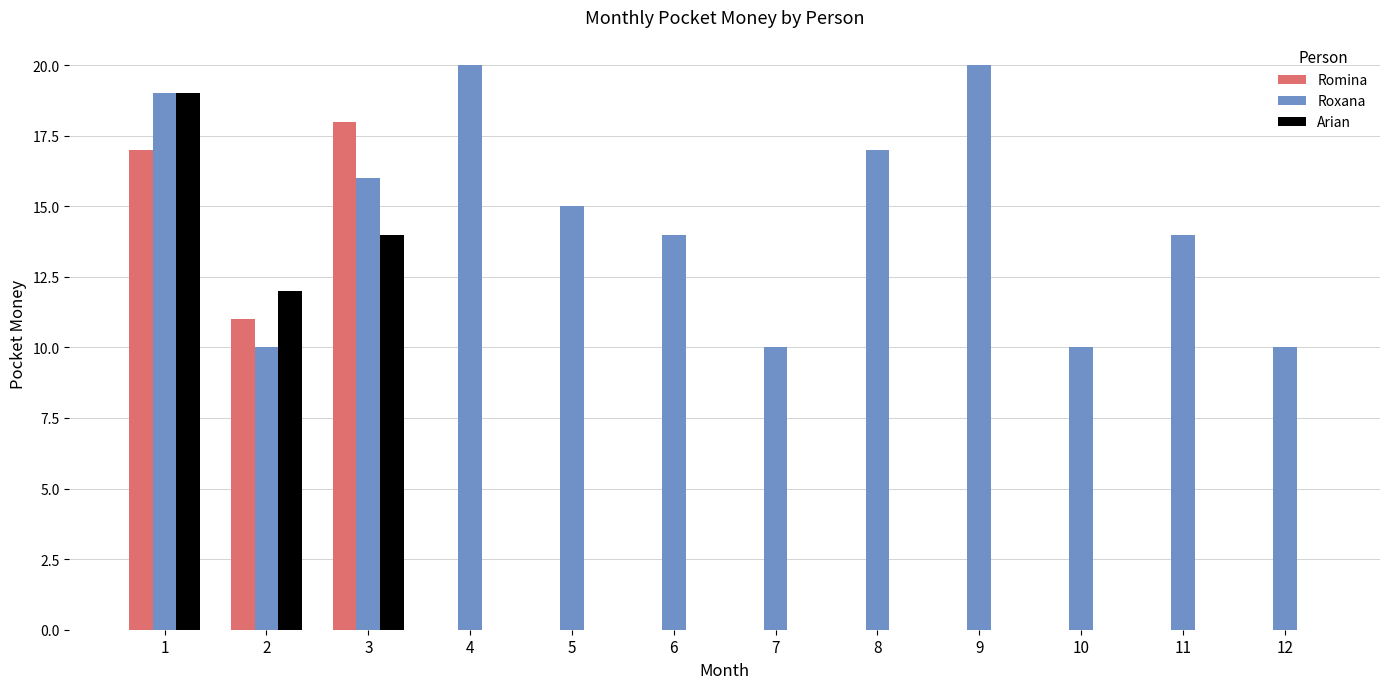

What is the maximum value shown in the chart?

20